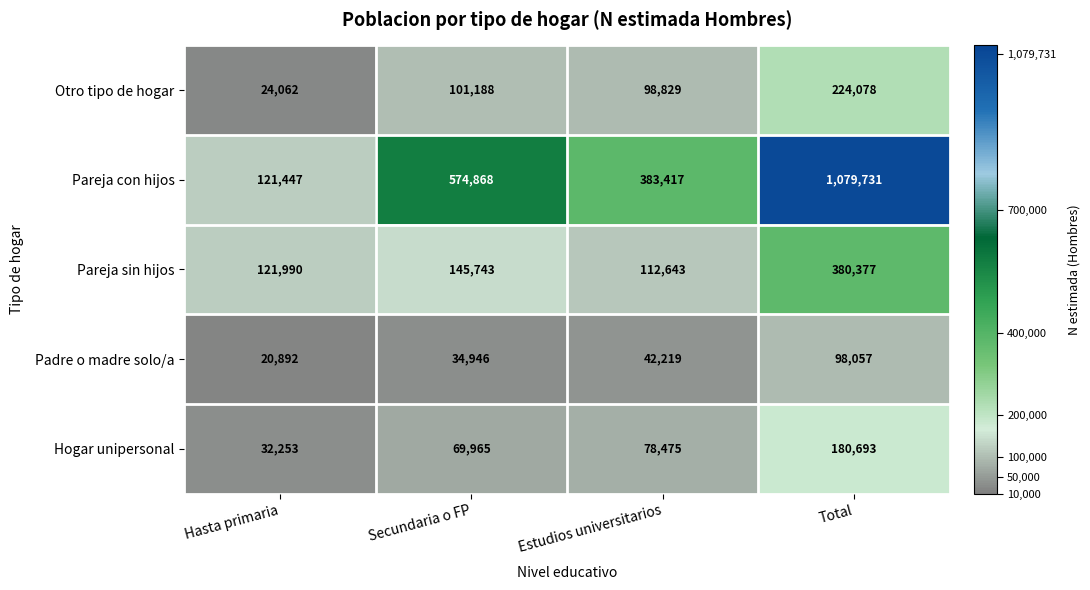

The value of Hogar unipersonal at Estudios universitarios is 78475. True or false?

True